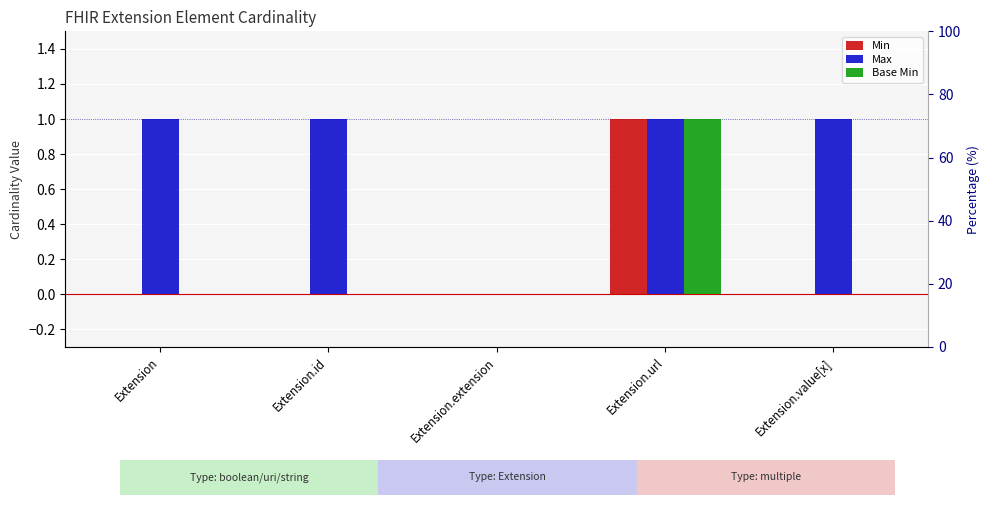

Reading left to right, list all the values displayed in this chart.

Min: Extension=0	Extension.id=0	Extension.extension=0	Extension.url=1	Extension.value[x]=0
Max: Extension=1	Extension.id=1	Extension.extension=0	Extension.url=1	Extension.value[x]=1
Base Min: Extension=0	Extension.id=0	Extension.extension=0	Extension.url=1	Extension.value[x]=0